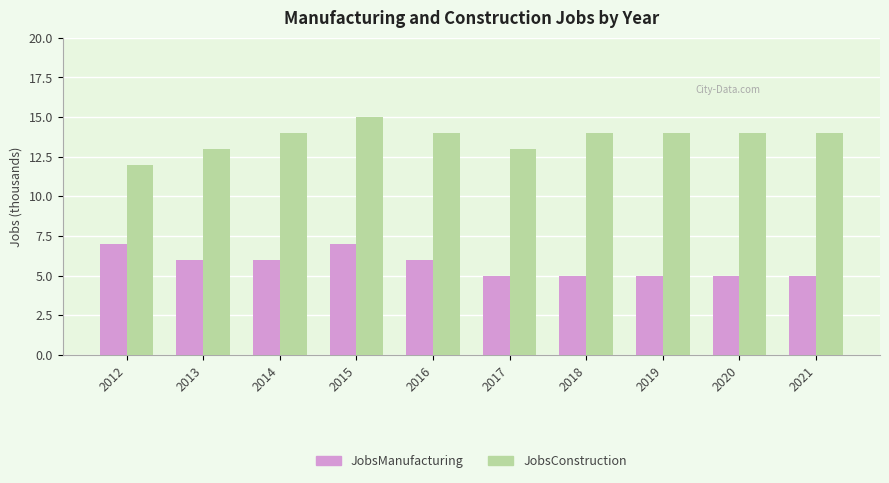

The value of JobsManufacturing at 2015 is 9. True or false?

False